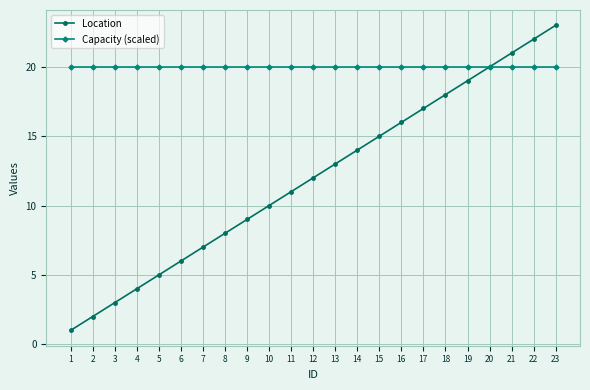

What is the minimum value shown in the chart?

1